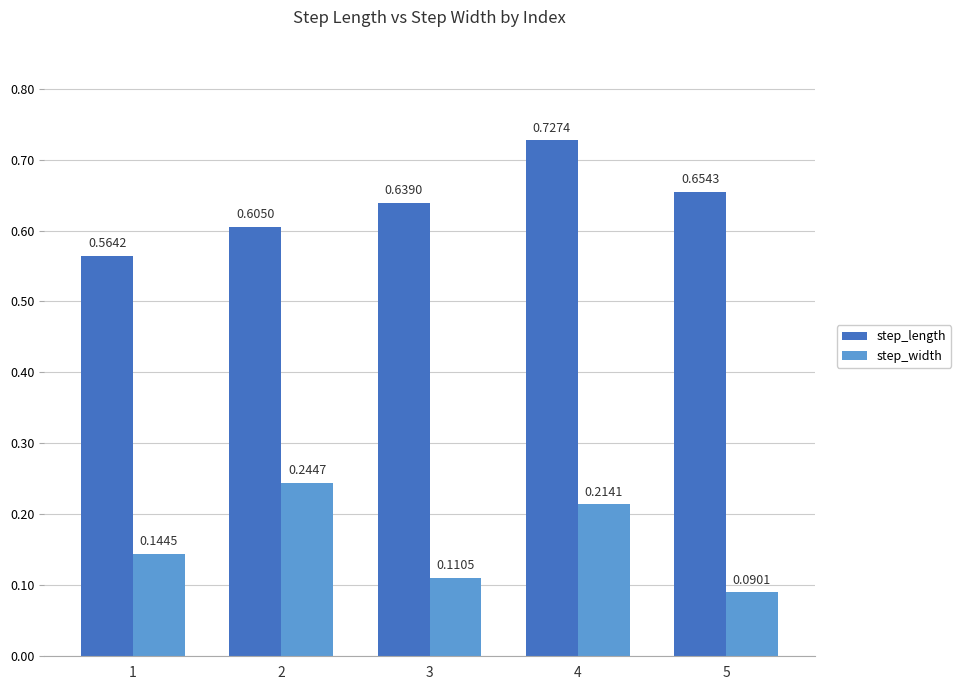

At 2, list the series in order from smallest to largest.

step_width, step_length